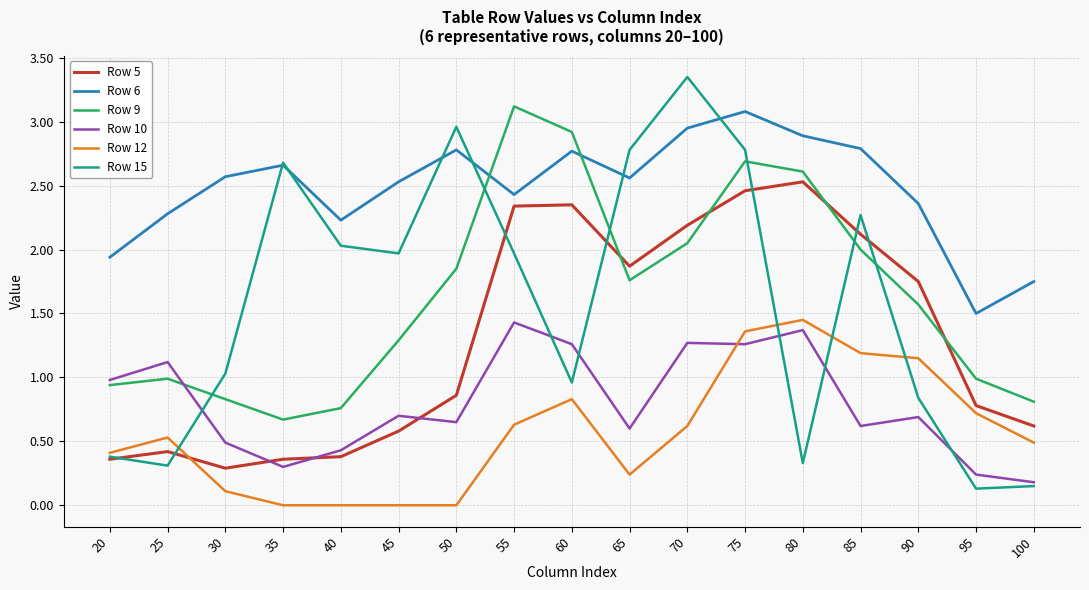

At how many categories does at least one series exceed 1?

17